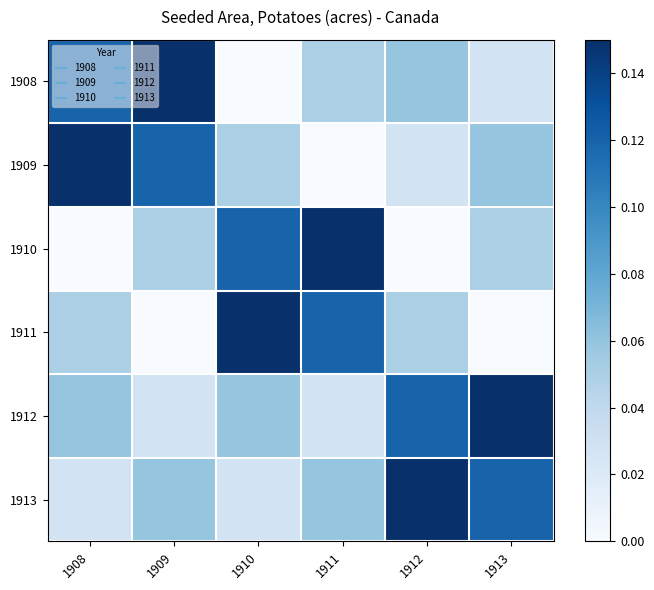

How many series are shown in this chart?

6